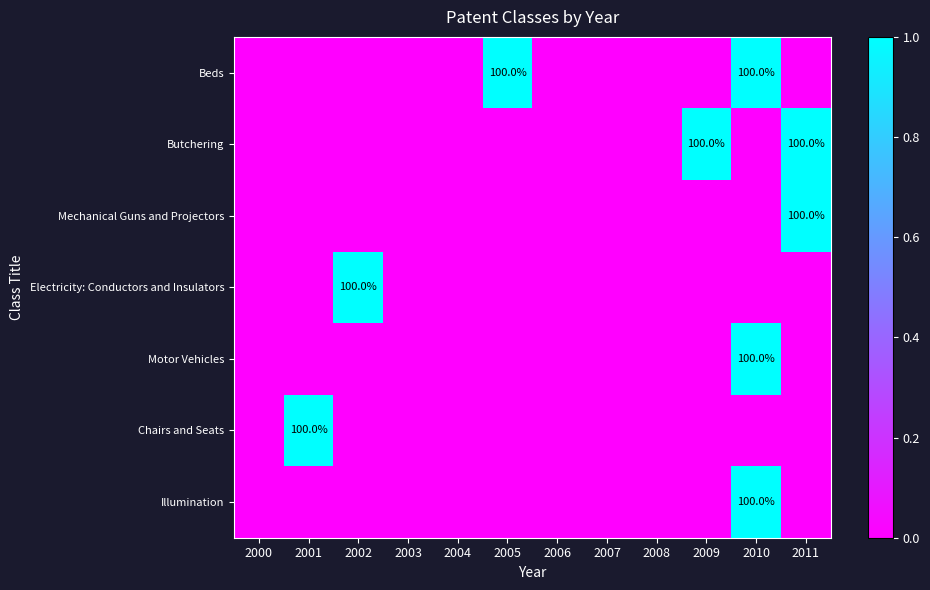

The value of Mechanical Guns and Projectors at 2011 is 100. True or false?

True